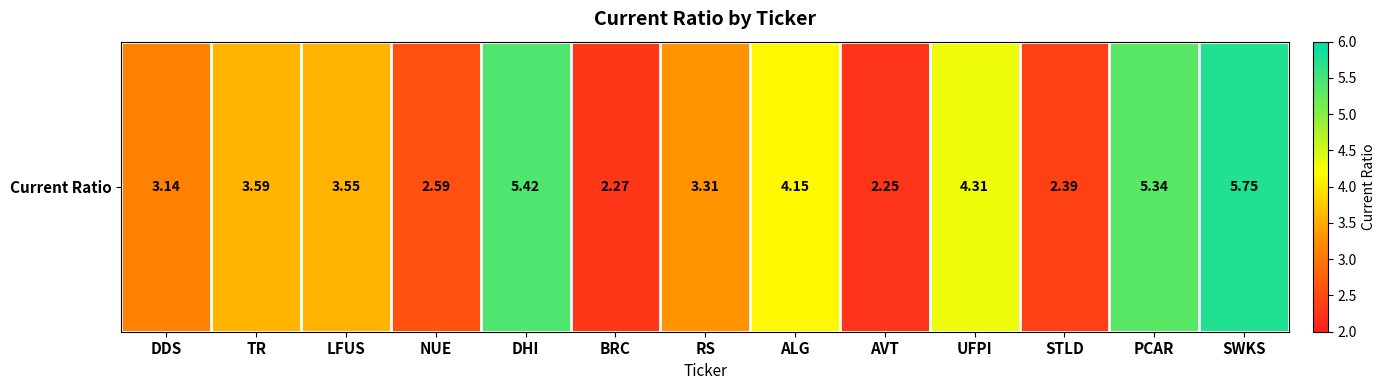

The chart shows a value of 5.8 at ALG. True or false?

False